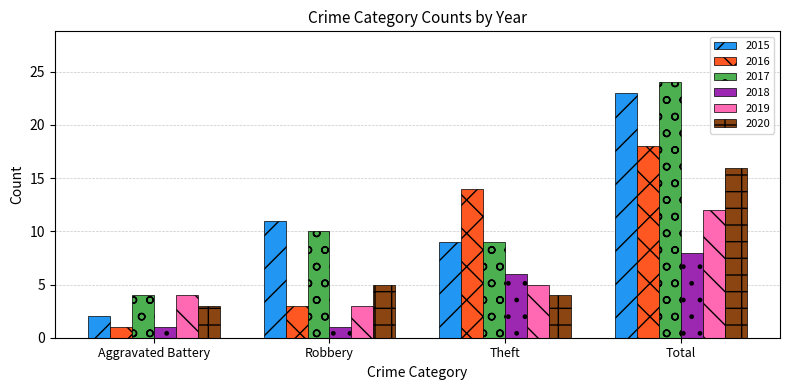

What value does the 2019 series have at Aggravated Battery?

4